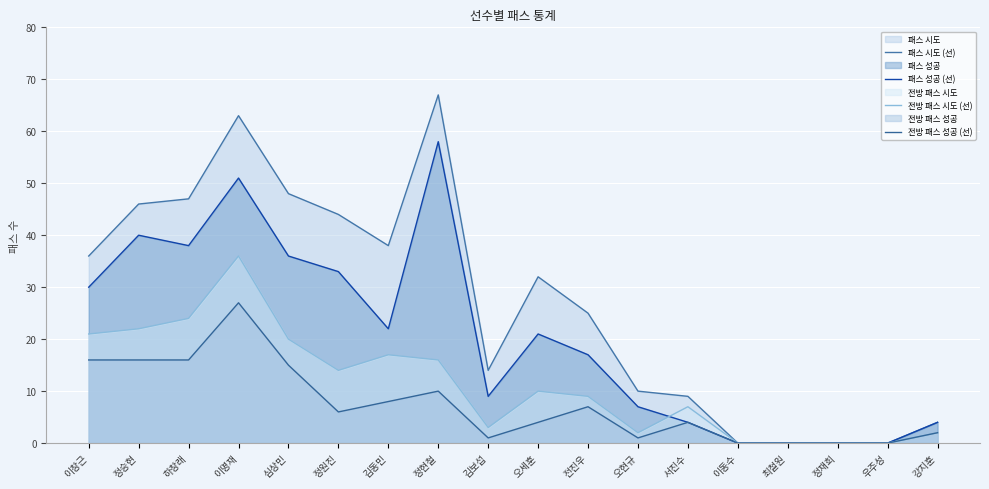

Which has a higher value, 우주성 or 이명재?

이명재